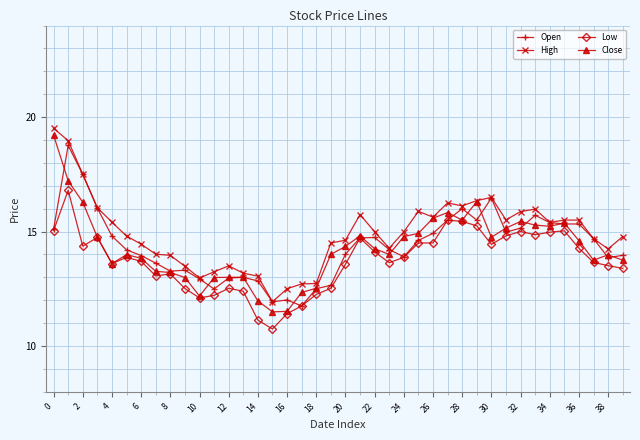

Does the chart display data point markers on the line(s)?

Yes